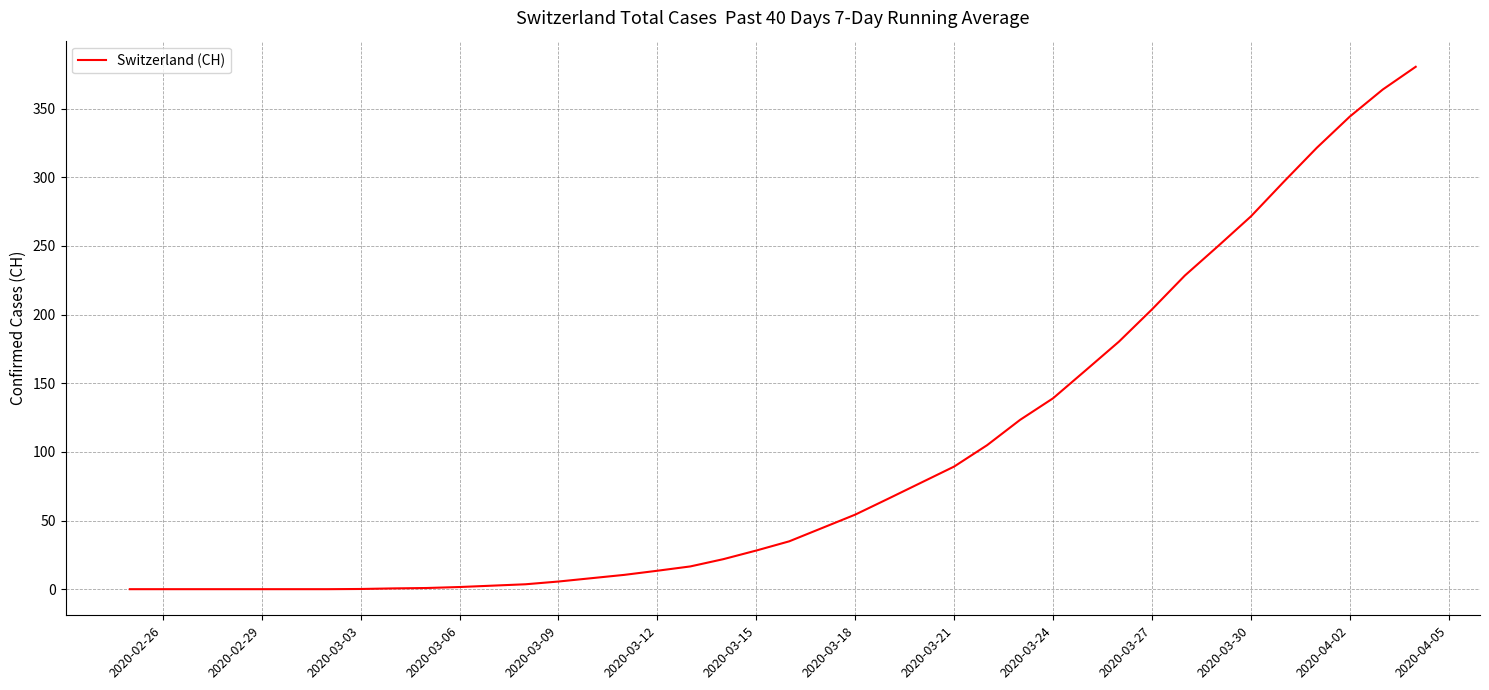

What is the maximum value shown in the chart?

380.4